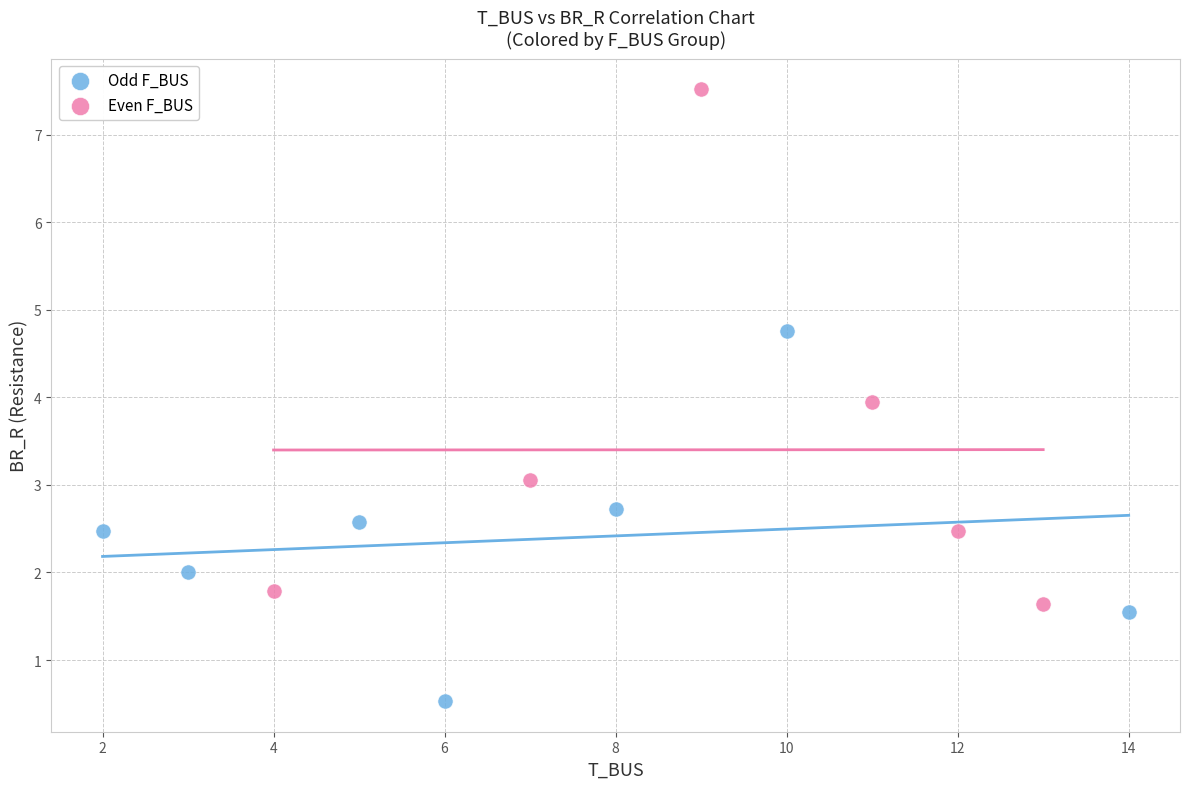

What are all the series names shown in the legend?

Odd F_BUS, Even F_BUS